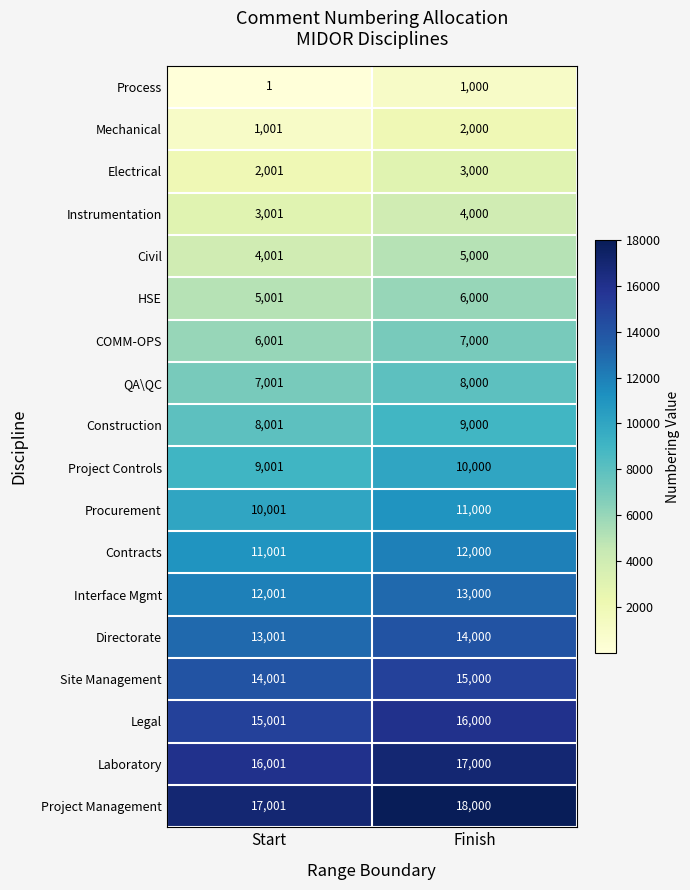

At which label does Project Management reach its minimum?

Start